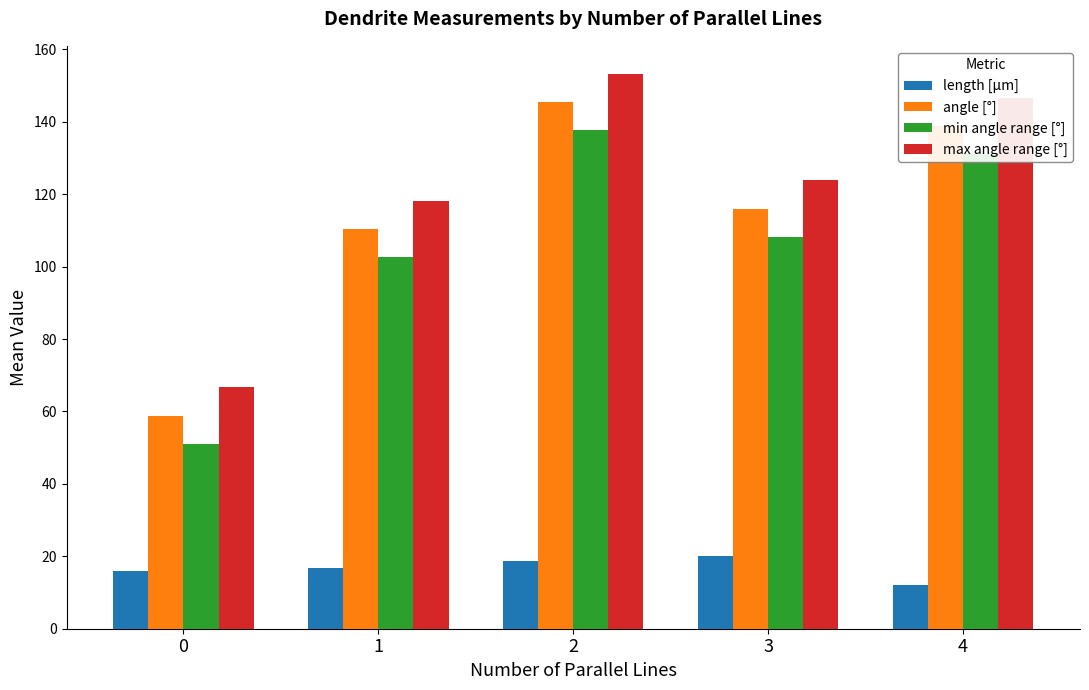

True or false: max angle range [°] has a value of 197.1 at 1.

False